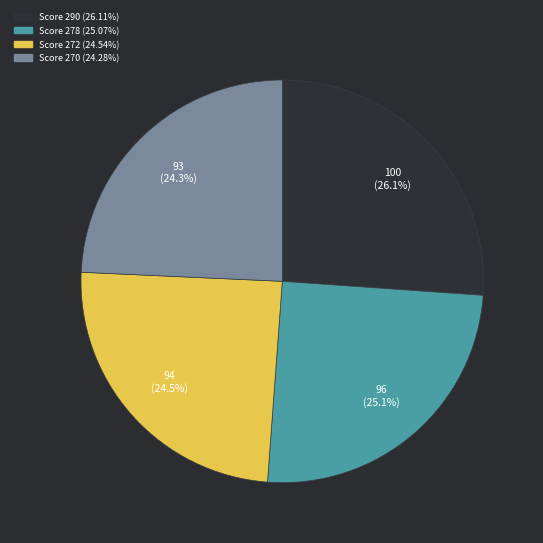

Is there a majority slice in this chart?

No